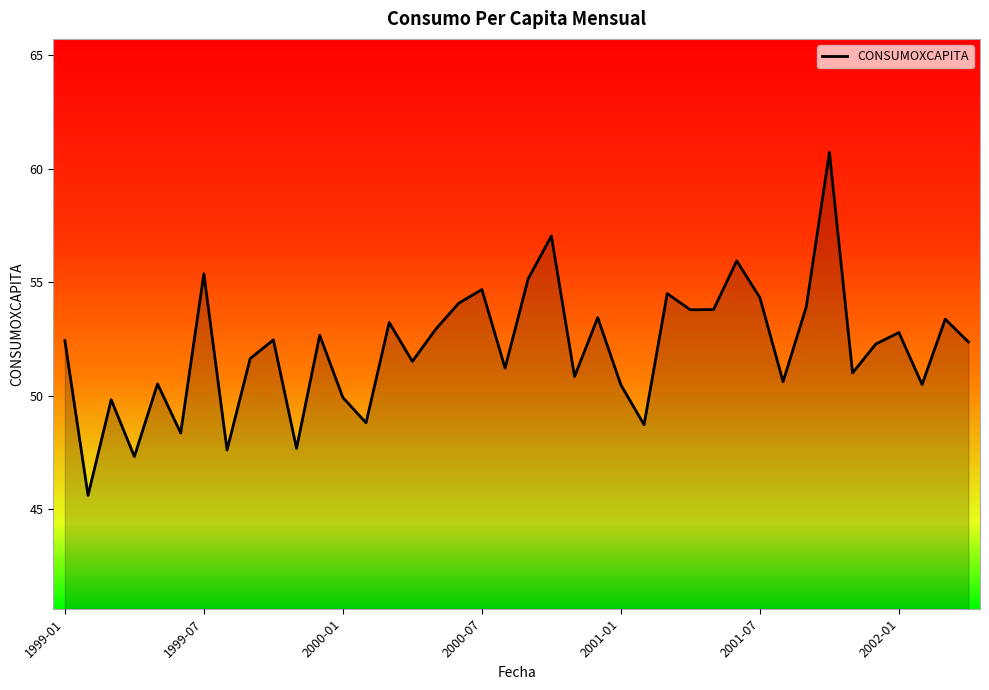

The chart shows a value of 48.7 at 25. True or false?

True